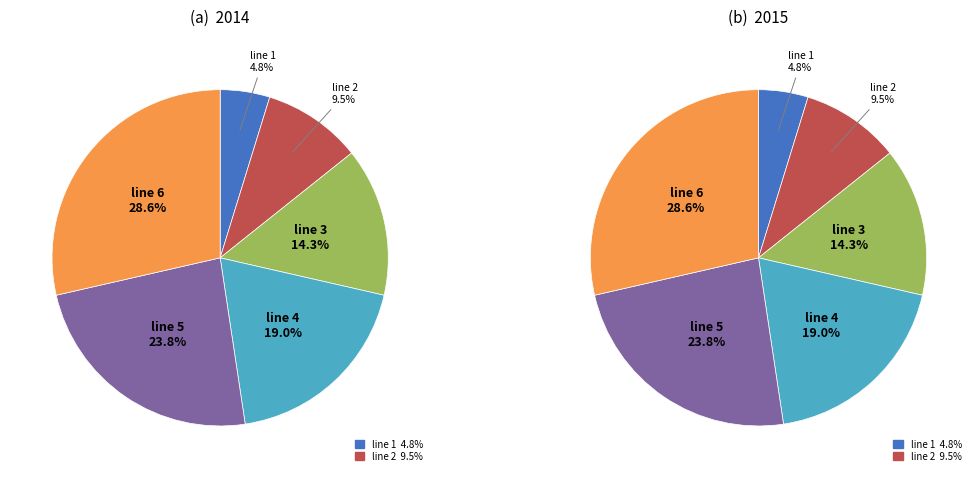

Rank the categories by value from highest to lowest.

line 6, line 5, line 4, line 3, line 2, line 1